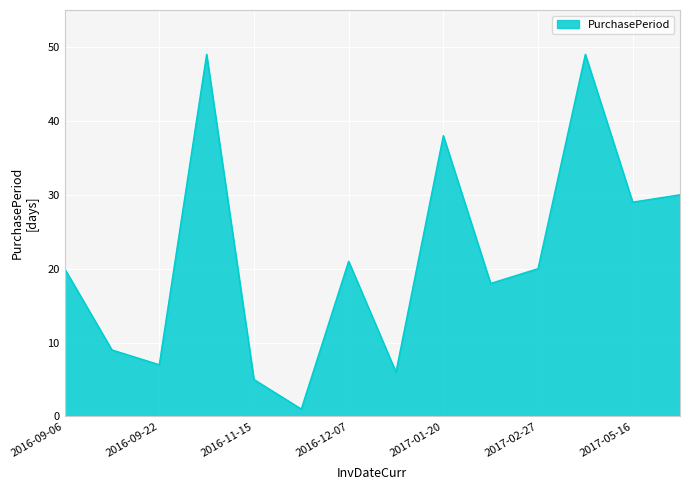

How many lines are shown in the chart?

1